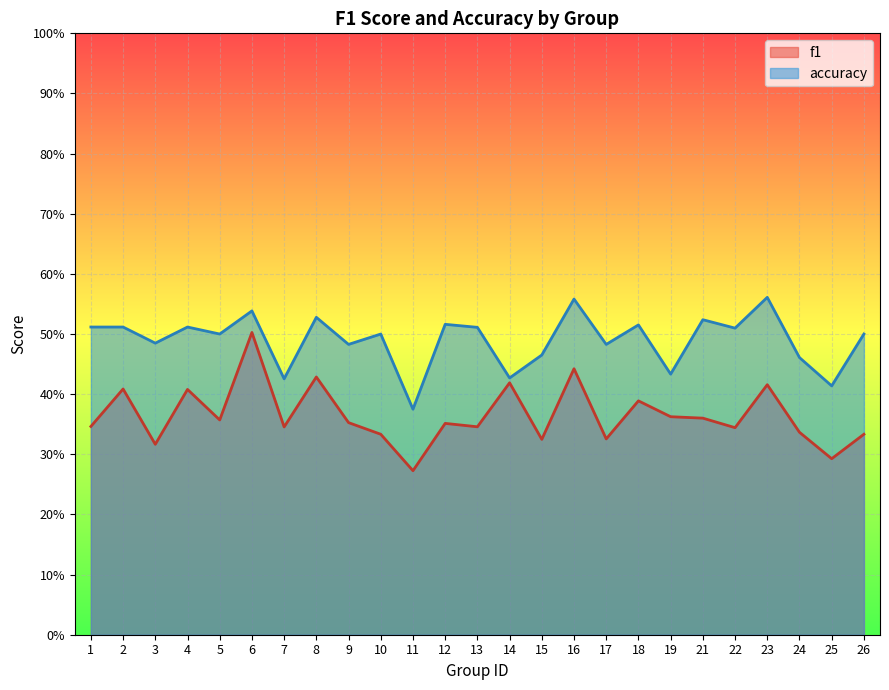

True or false: accuracy and f1 intersect in this chart.

False